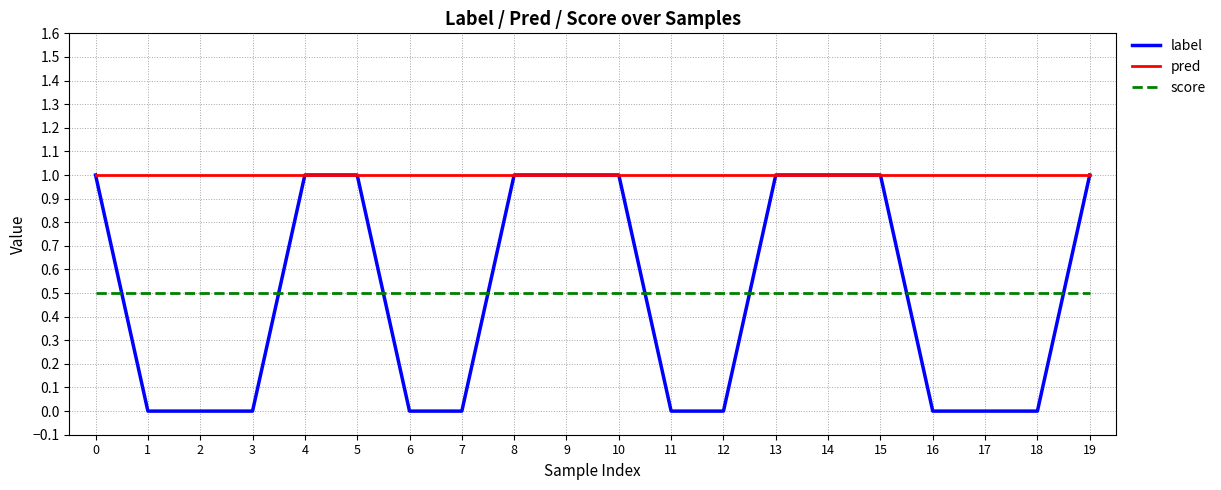

What is the sum of all score values?

10.0